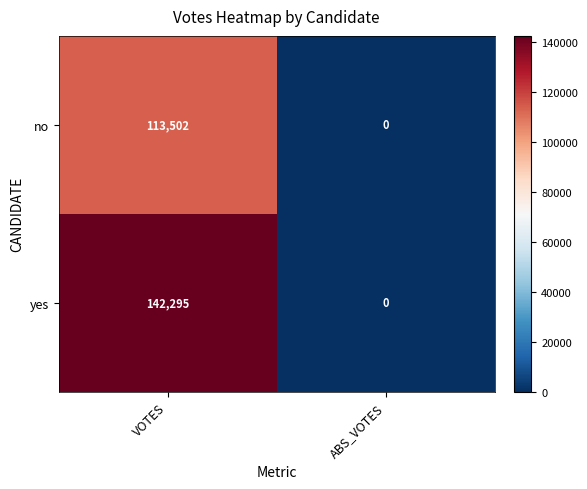

Which series changed the most between VOTES and ABS_VOTES?

yes